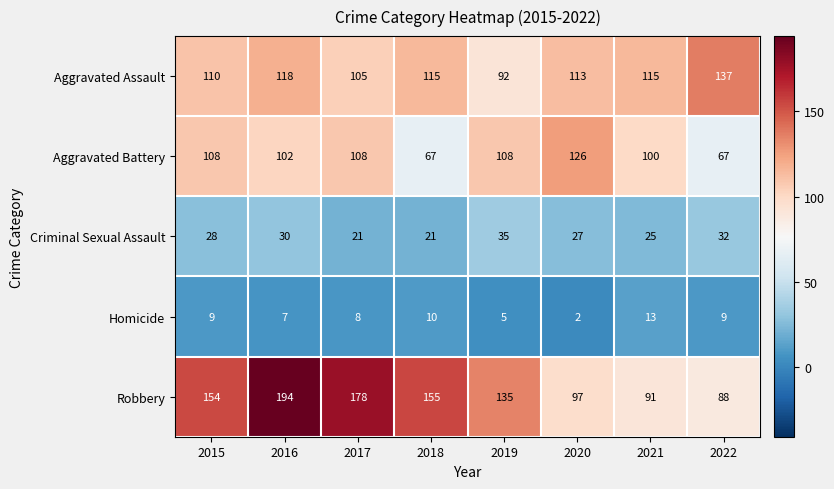

At which category does the chart reach its peak across all series?

2016